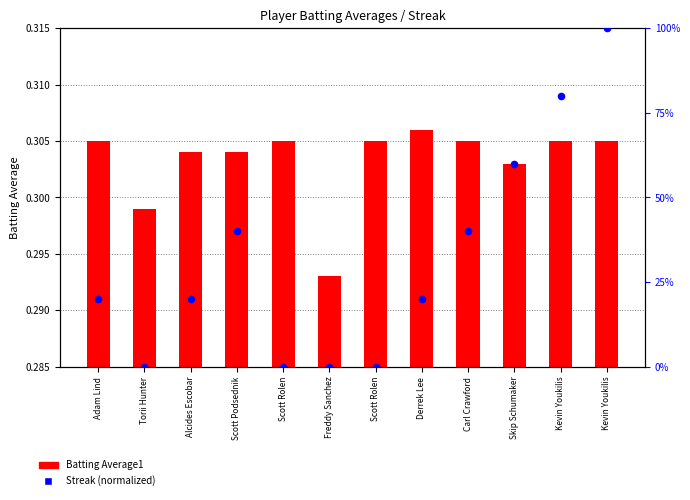

At which category is the sum across all series the highest?

Kevin Youkilis